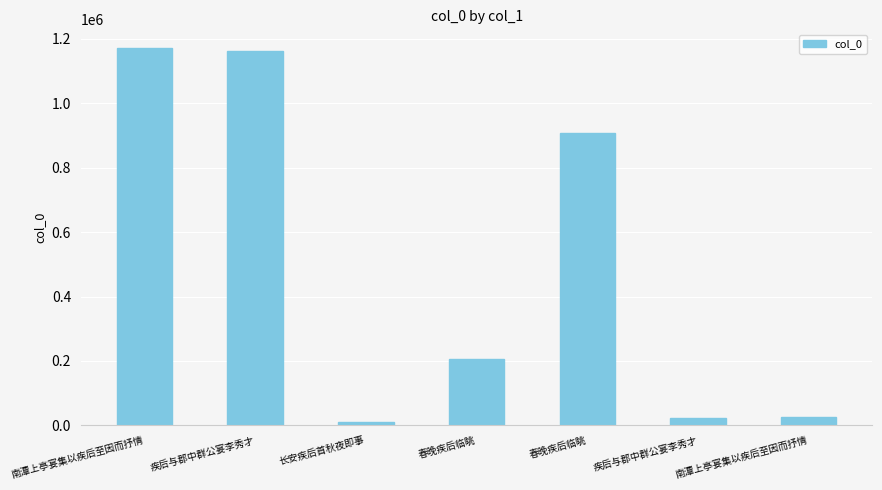

Reading left to right, what are all the values shown in this chart?

南潭上亭宴集以疾后至因而抒情=1171244	疾后与郡中群公宴李秀才=1162599	长安疾后首秋夜即事=11573	春晚疾后临眺=206037	春晚疾后临眺=907642	疾后与郡中群公宴李秀才=23633	南潭上亭宴集以疾后至因而抒情=24205